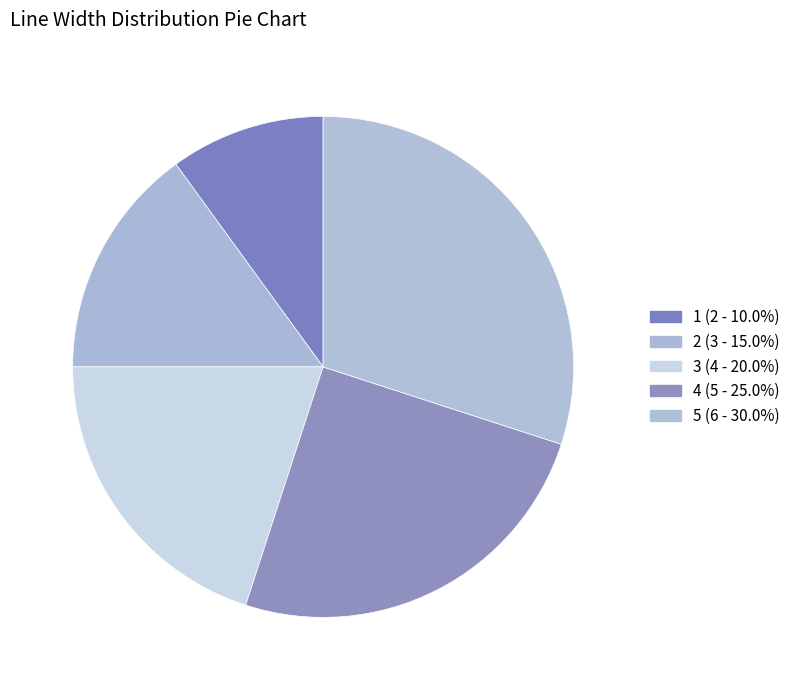

What percentage is the 3 slice, to the nearest percent?

20%